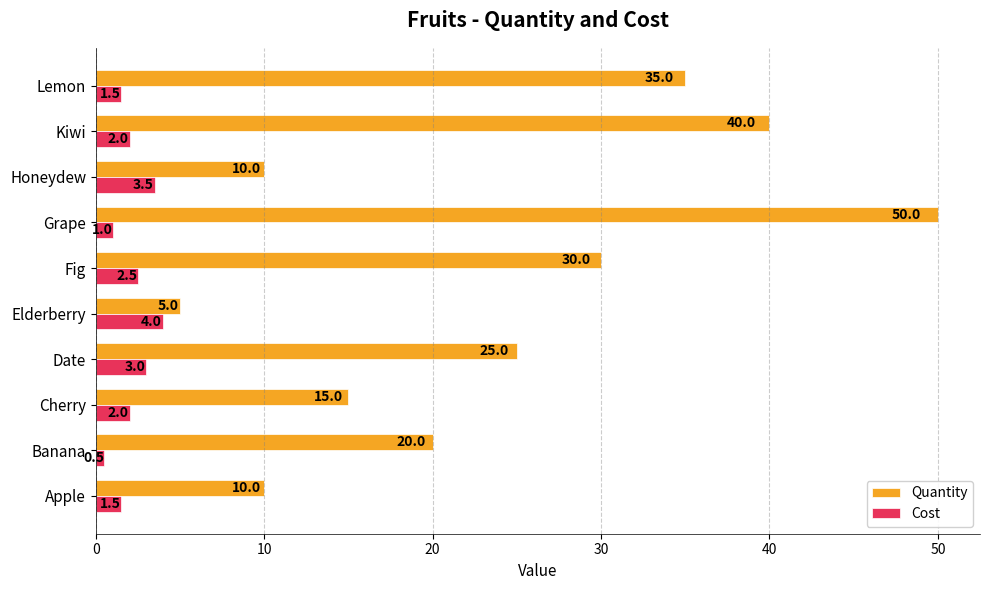

At which label is Quantity closest to 27?

Date